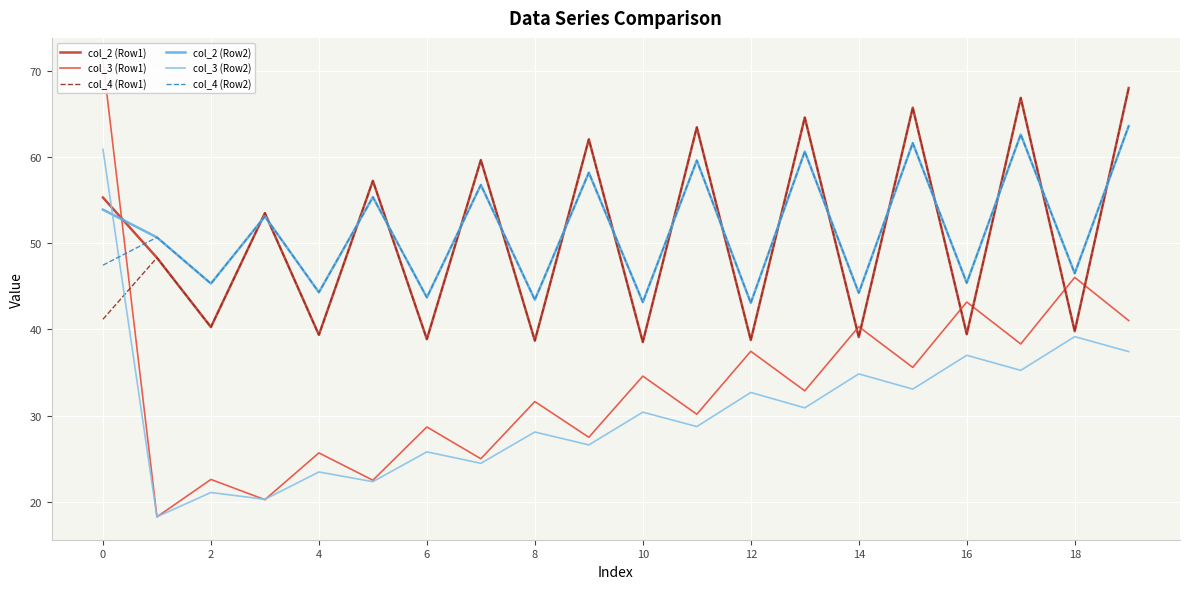

Which series has the largest total across all categories?

col_2 (Row2)